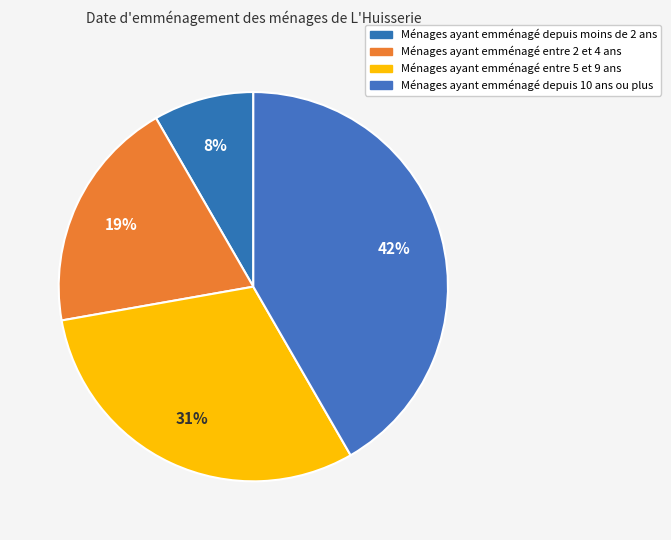

Count the number of slices in the pie.

4